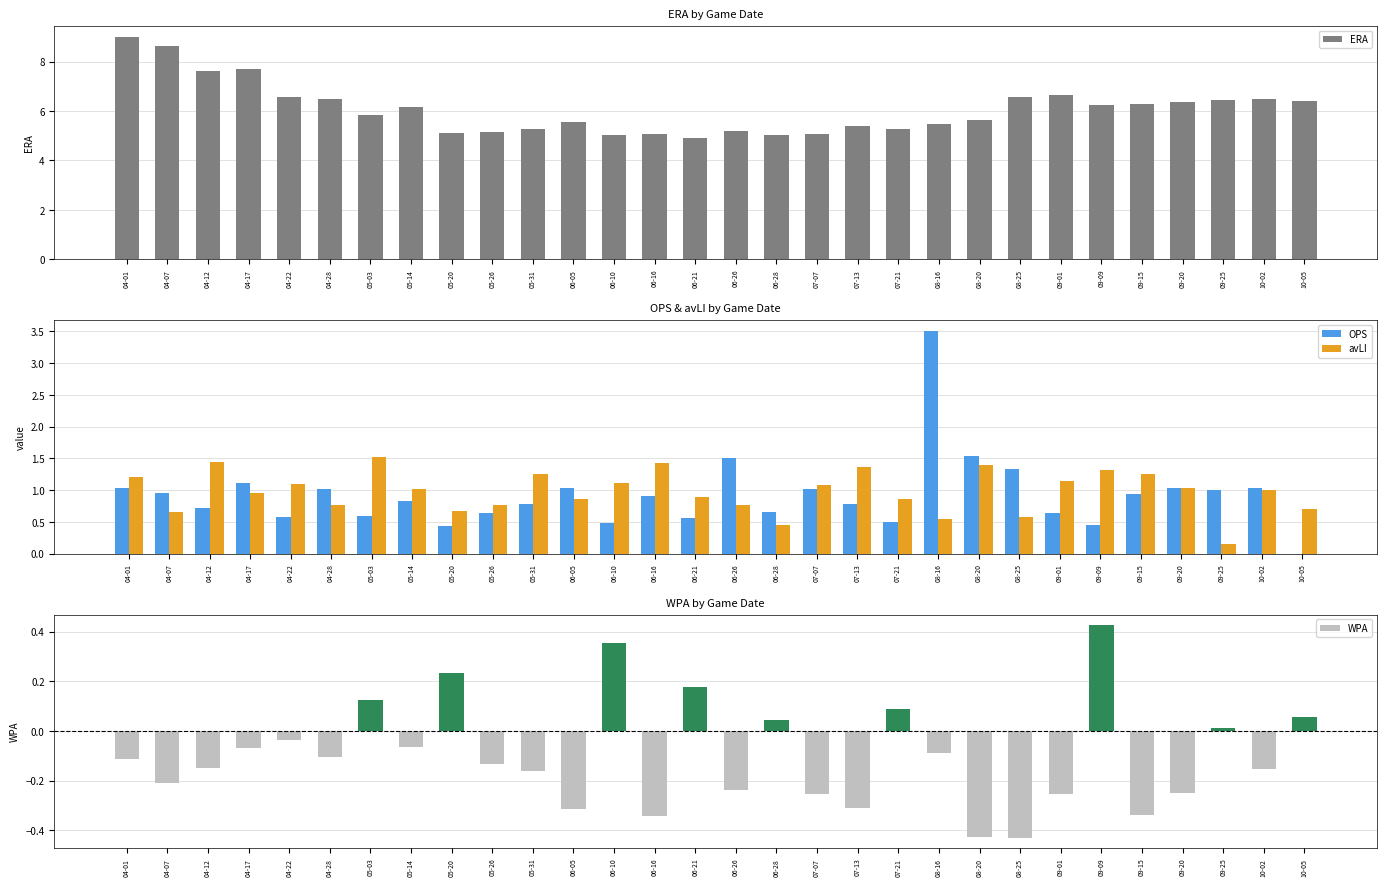

What is the label of the 13th bar from the left?

06-10